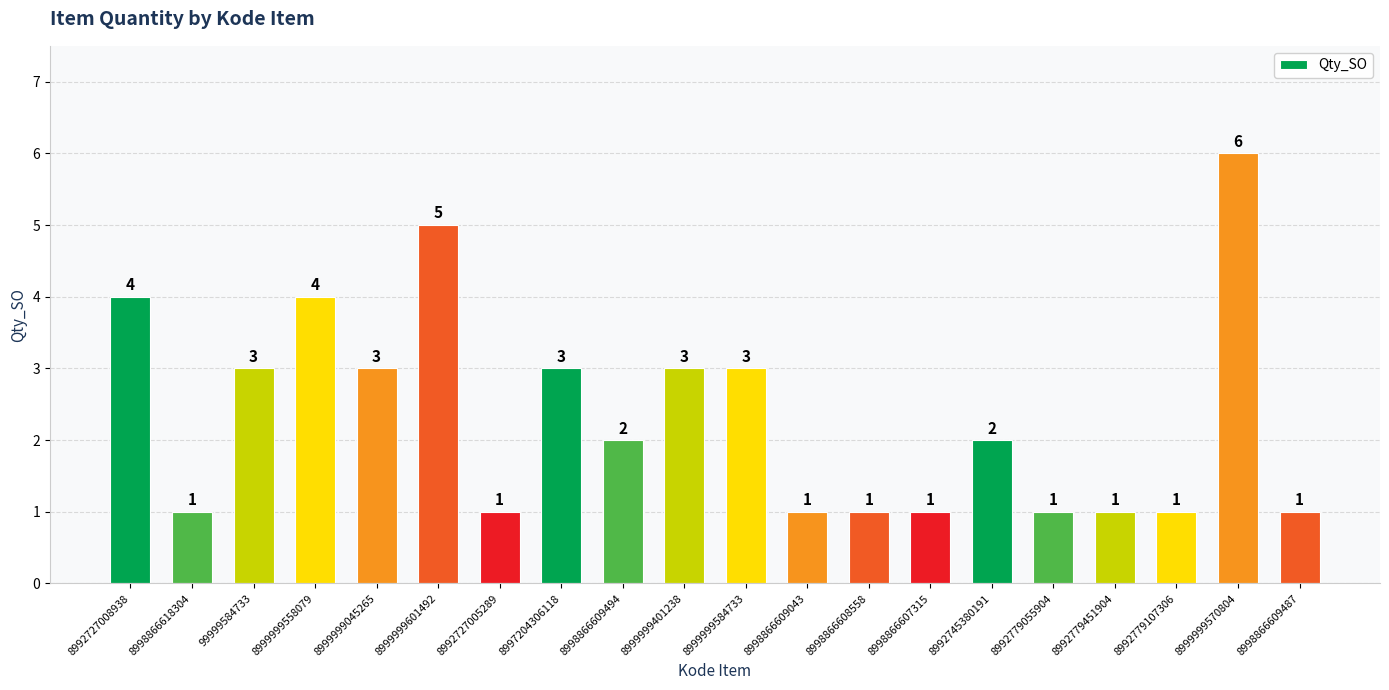

How many values are between 1 and 3?

16